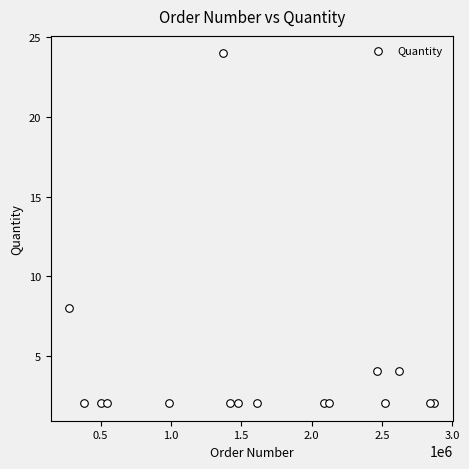

What is the range of X values (max minus min)?

2598026